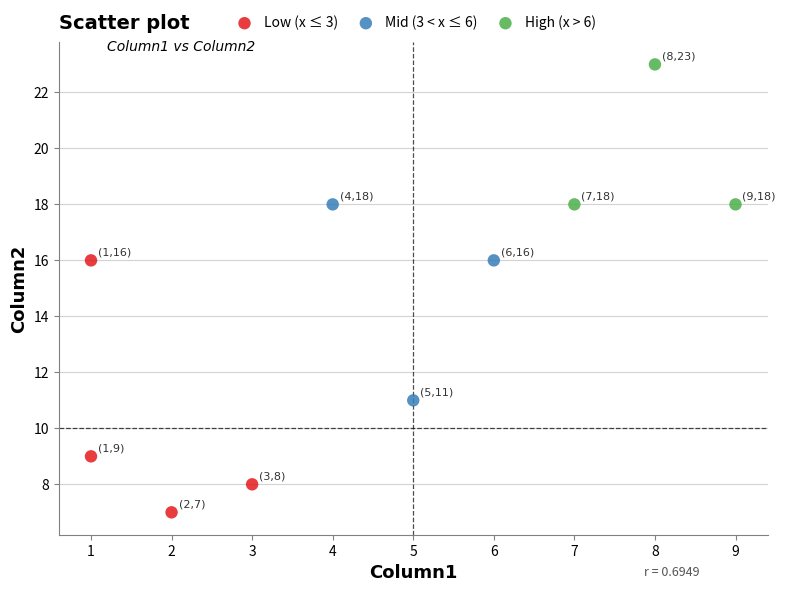

Which series has the largest Y range (max minus min)?

Low (x ≤ 3)